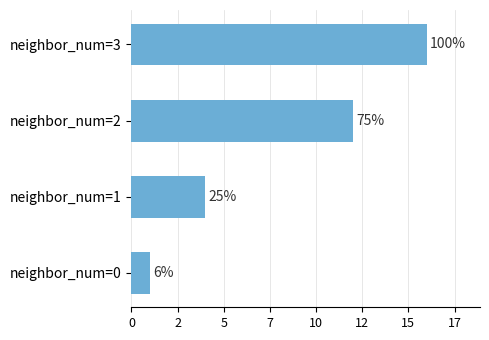

Does the chart contain any negative values?

No